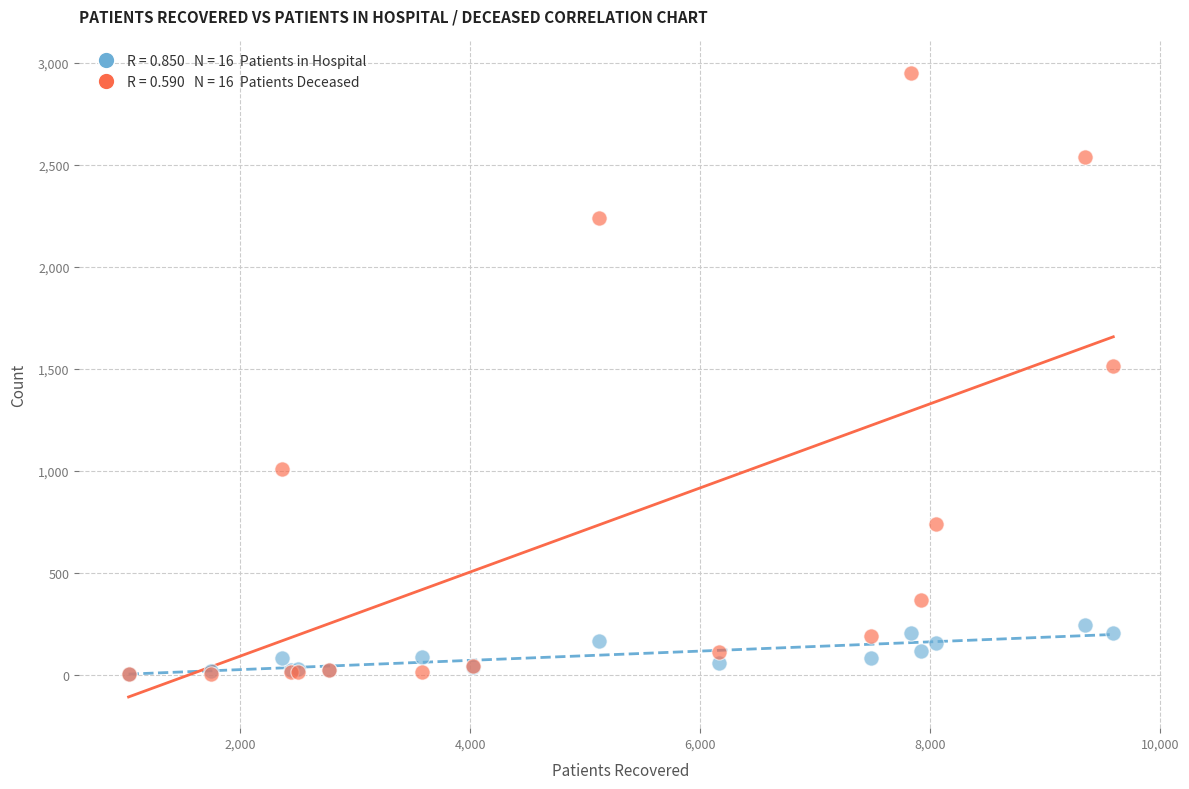

Across all series, what Y value is closest to 1478?

1515